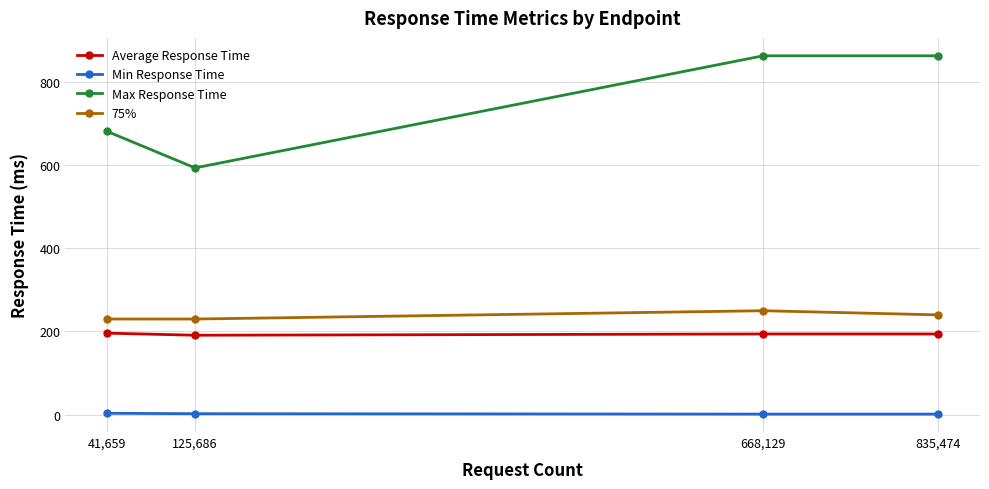

At which category does Max Response Time reach its first local valley?

125,686